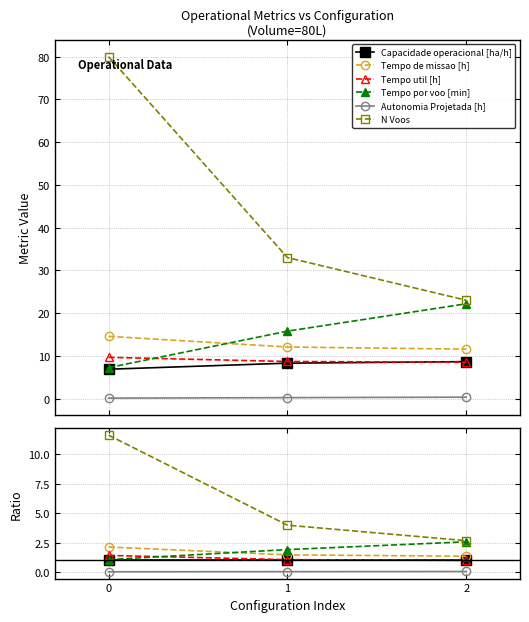

Reading right to left, list all the values displayed in this chart.

Capacidade operacional [ha/h]: 2=1.0	1=1.0	0=1.0
Tempo de missao [h]: 2=1.3	1=1.5	0=2.1
Tempo util [h]: 2=1.0	1=1.0	0=1.4
Tempo por voo [min]: 2=2.6	1=1.9	0=1.1
Autonomia Projetada [h]: 2=0.0	1=0.0	0=0.0
N Voos: 2=2.7	1=4.0	0=11.6